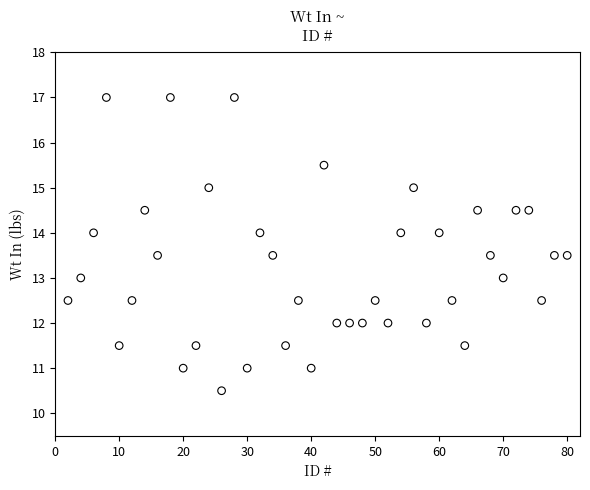

What is the range of Y values (max minus min)?

6.5